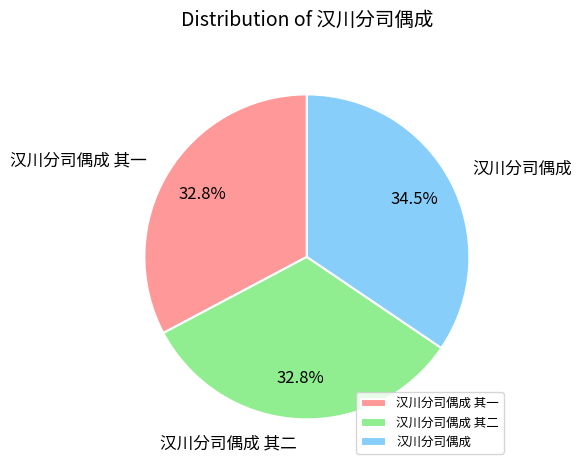

How many segments does this pie chart have?

3